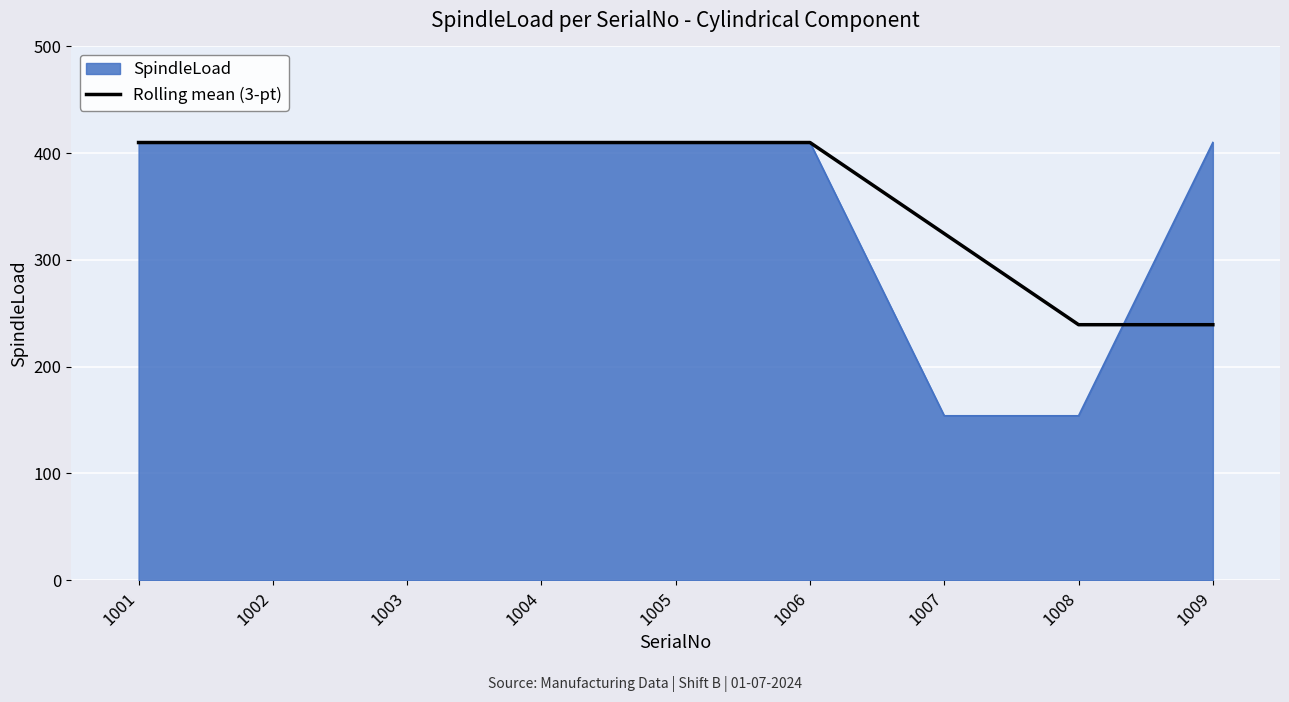

Between 1005 and 1007, which series saw the biggest shift?

SpindleLoad